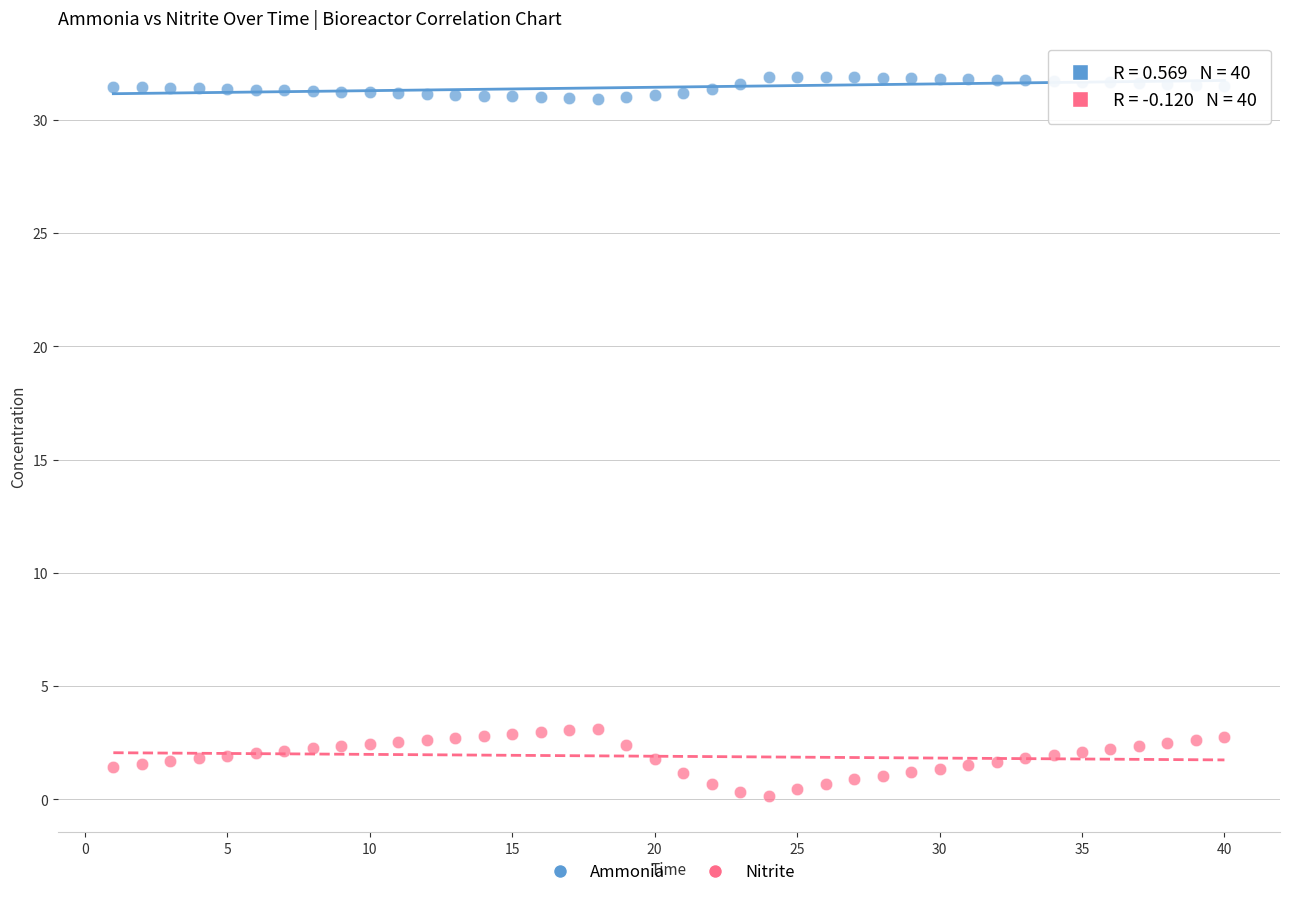

What is the X range (max minus min) for the scatter plot?

39.0